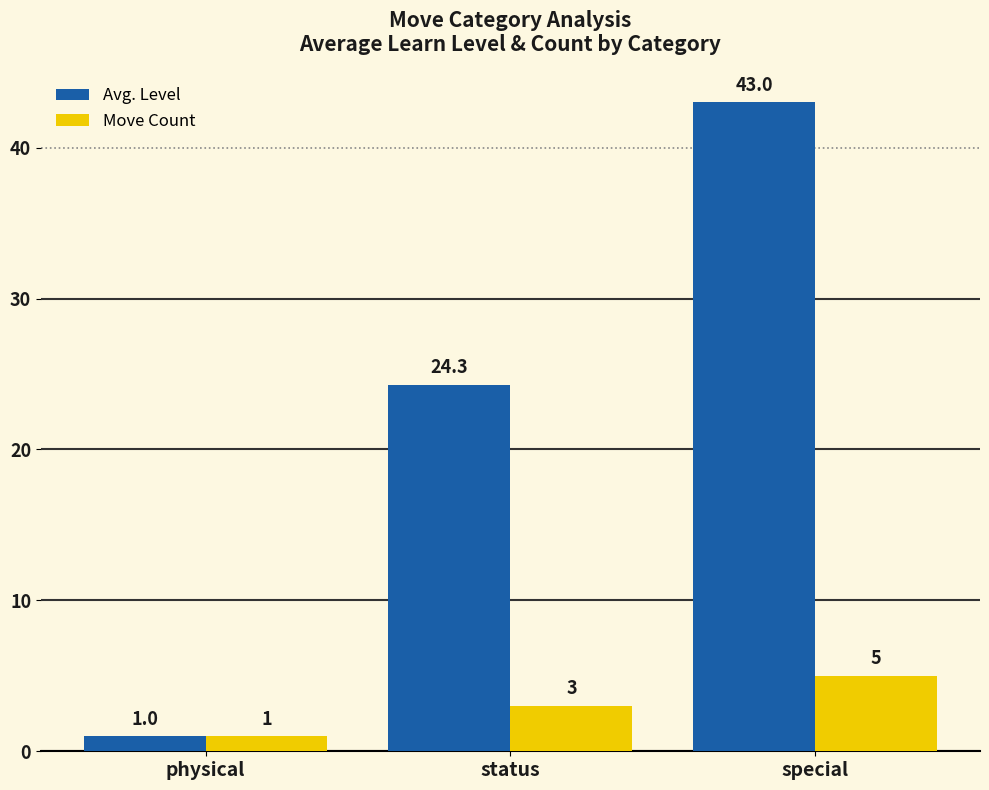

At which label does Move Count reach its minimum?

physical